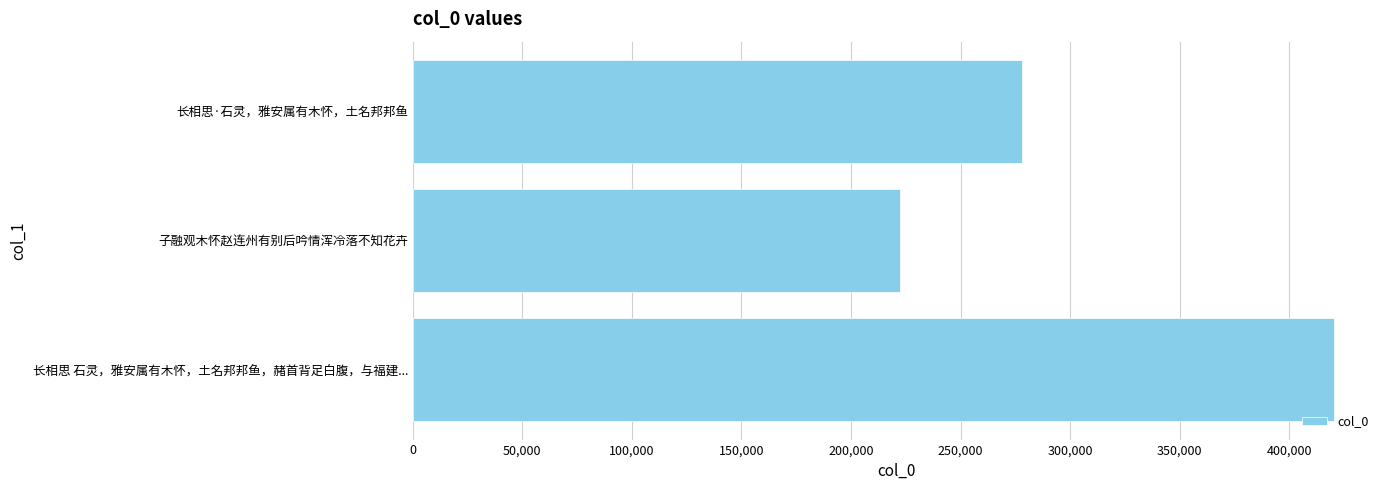

Rank the categories by value from lowest to highest.

子融观木怀赵连州有别后吟情浑冷落不知花卉, 长相思·石灵，雅安属有木怀，土名邦邦鱼, 长相思 石灵，雅安属有木怀，土名邦邦鱼，赭首背足白腹，与福建...